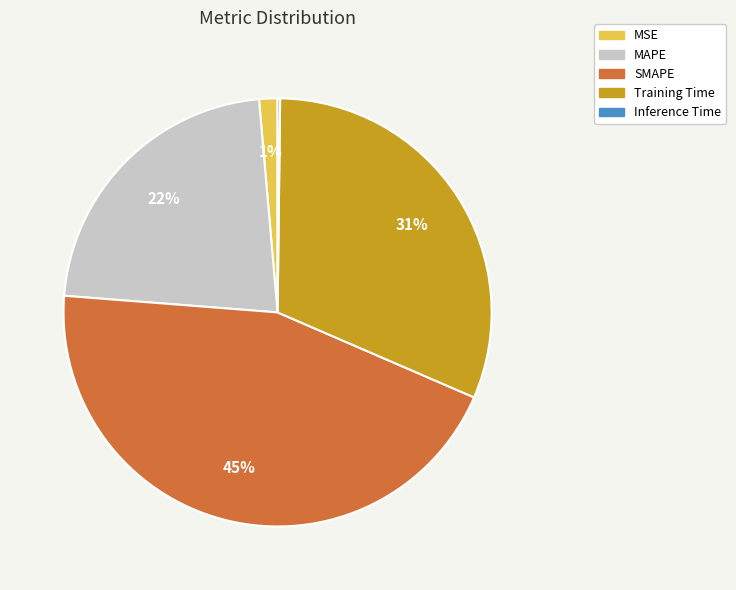

Is there any slice that represents more than half of the pie?

No